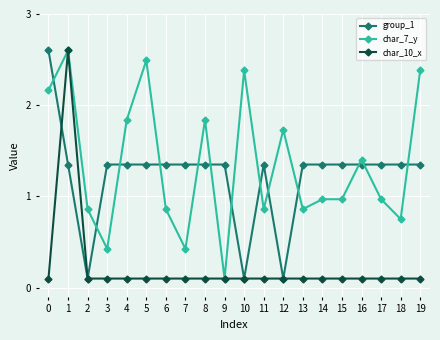

What is the greatest value displayed?

2.6